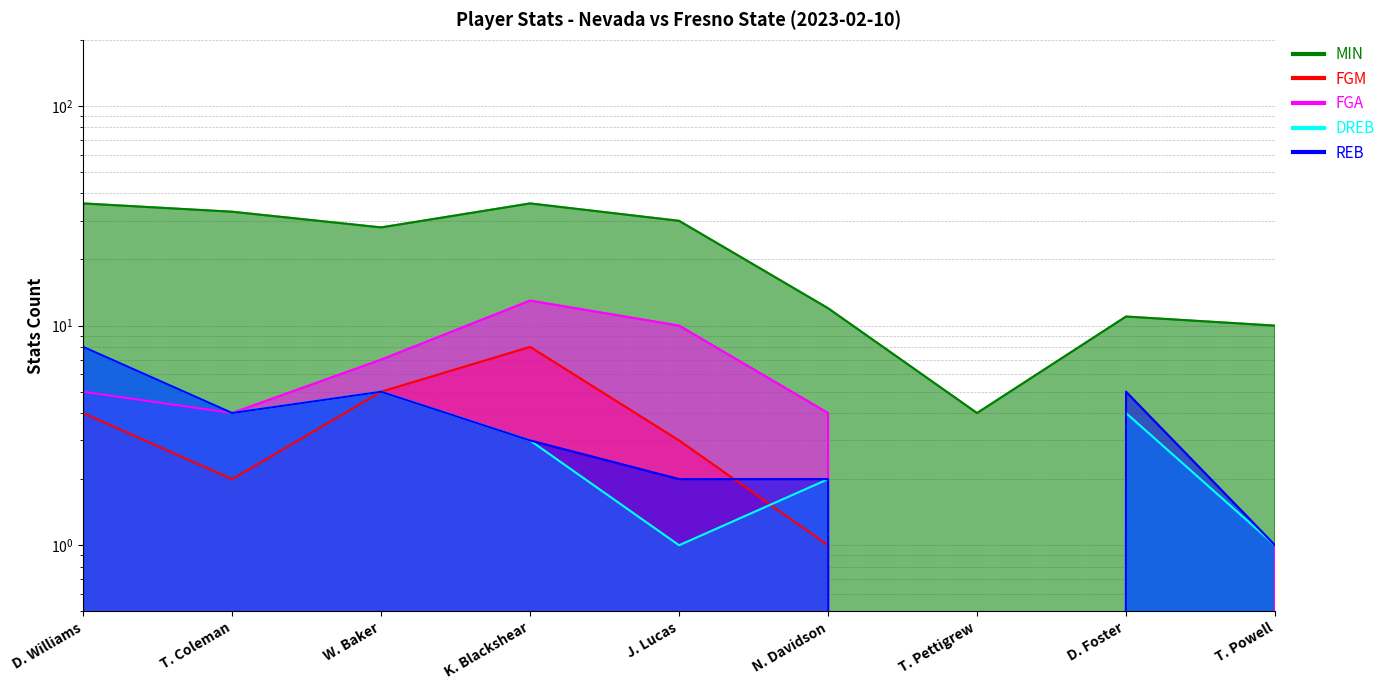

Does the chart have visible grid lines?

Yes